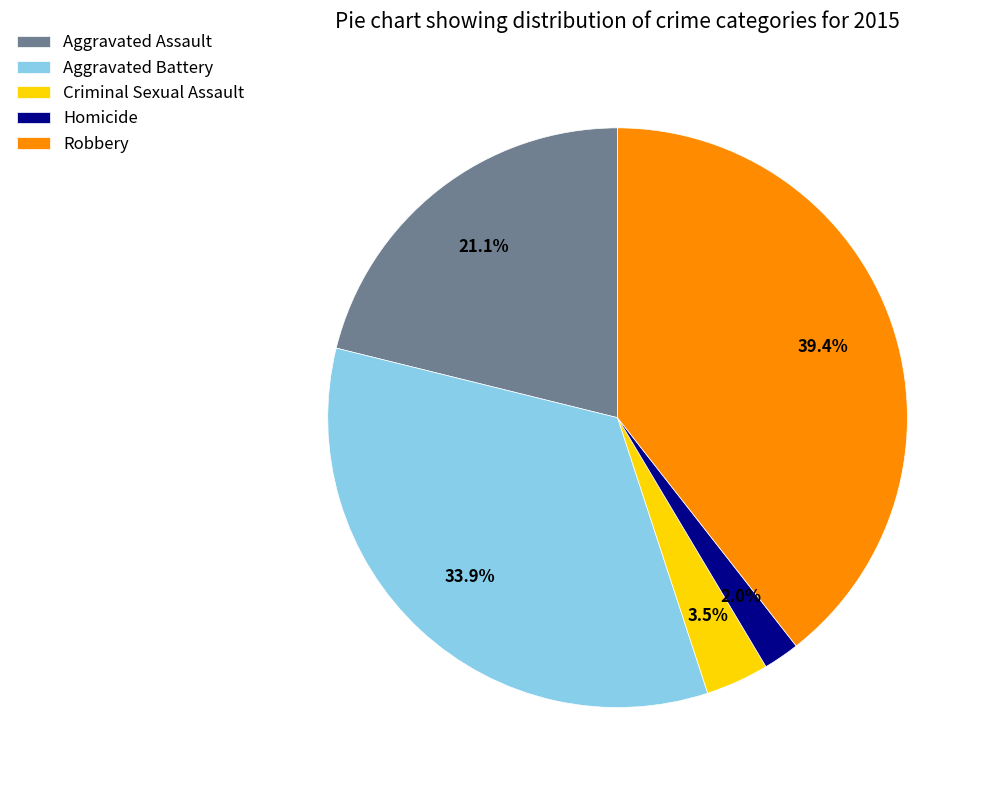

Does Robbery account for over 50% of the chart?

No